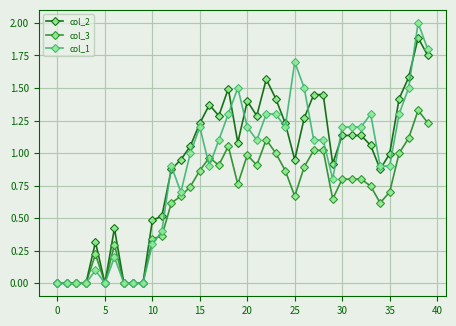

True or false: col_1 has more than 1 points higher than both neighbors.

True